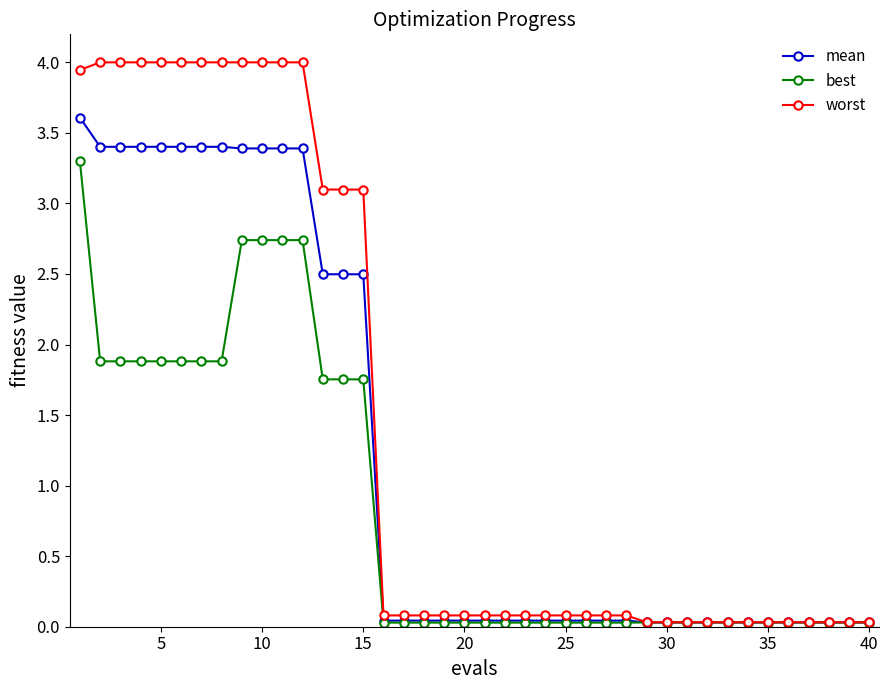

What is the value of the mean point at the 2nd from the left?

3.4